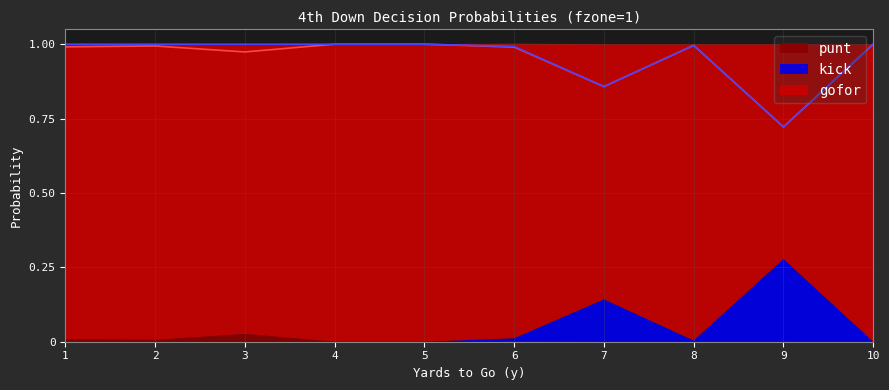

What is the value of the kick point at the 2nd from the left?

1.0